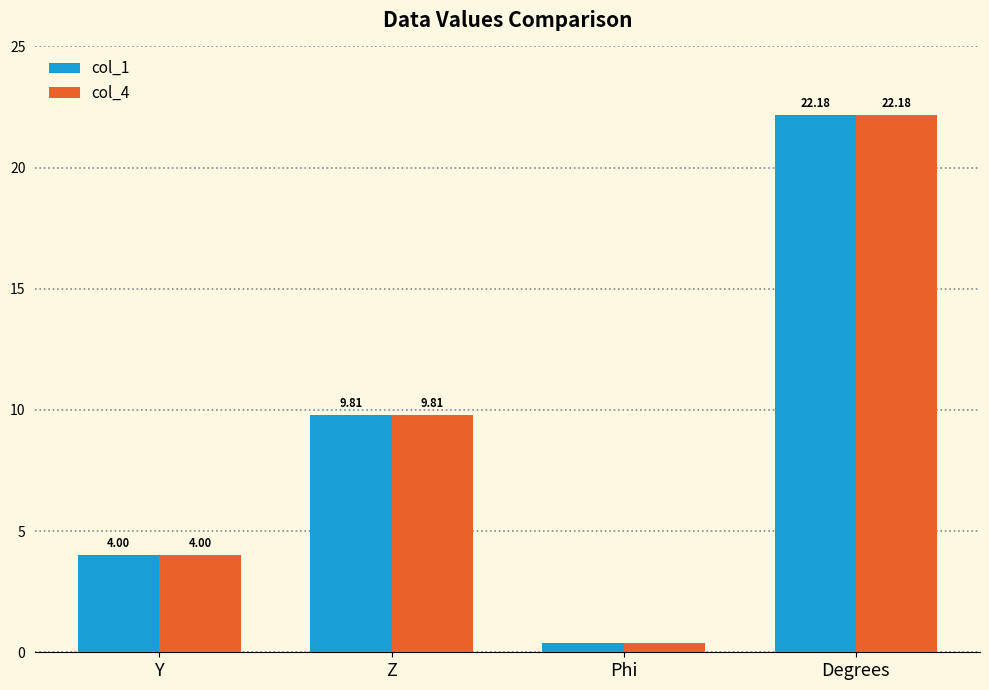

Rank the categories by col_4 value from highest to lowest.

Degrees, Z, Y, Phi